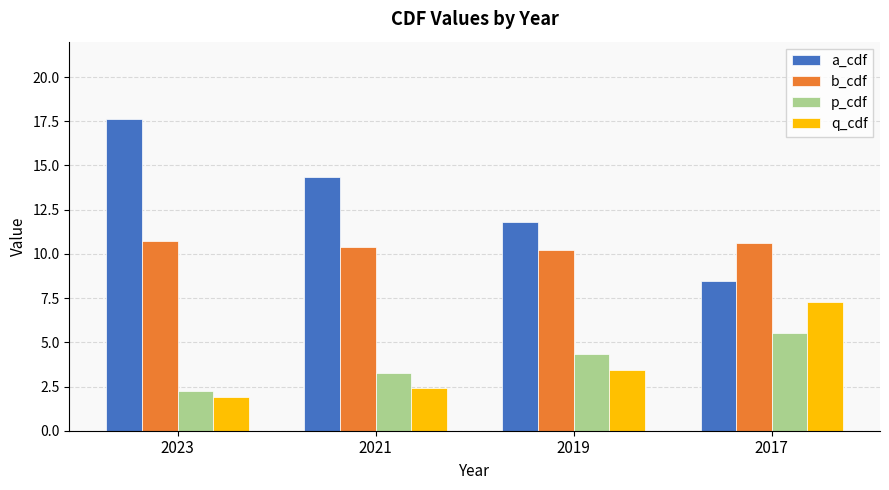

At which label does p_cdf first exceed 4?

2019